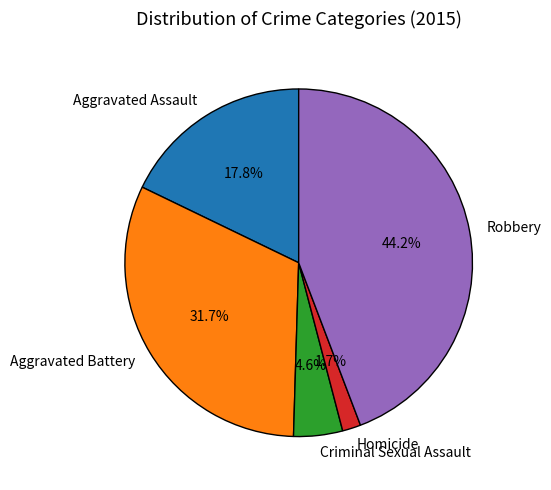

Which category has the smallest portion of the pie?

Homicide